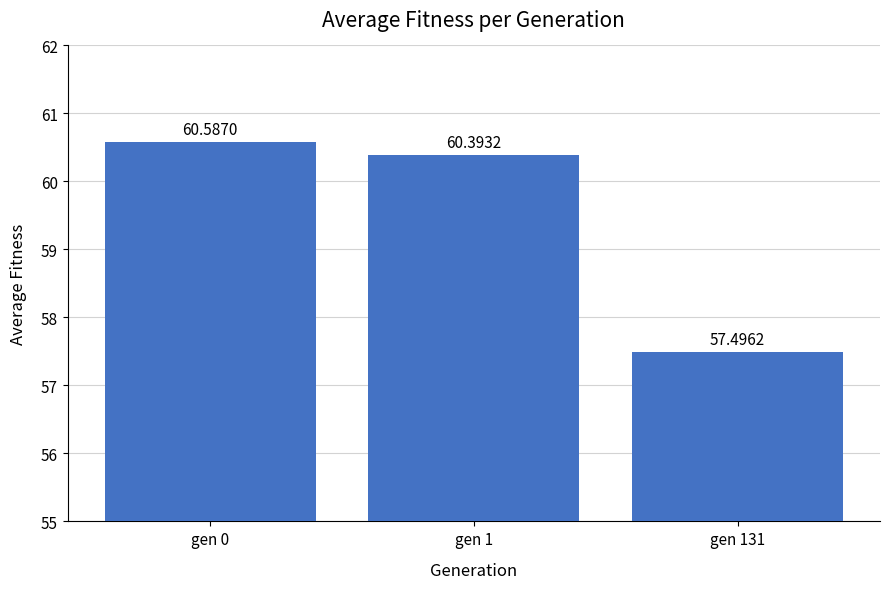

What is the smallest value displayed?

57.5